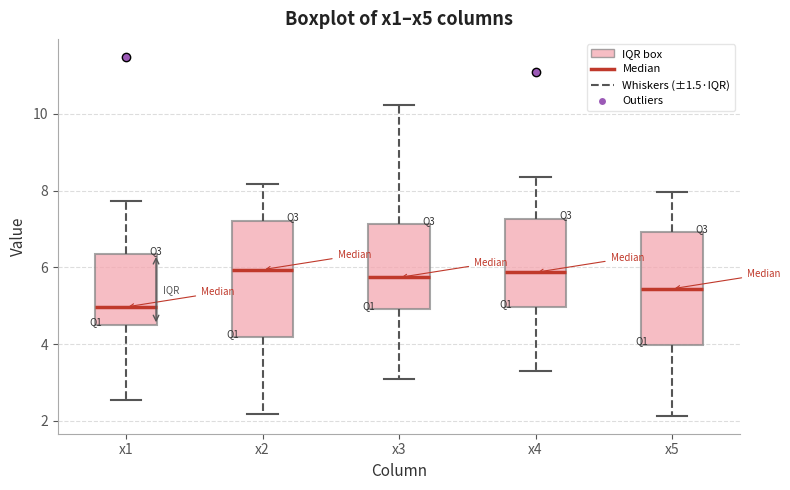

Reading left to right, read every box against the y-axis: the position of its median line, the range the box covers, and the ends of its whiskers. The values are not printed on the chart, so give them approximately, as read against the axis.

x1: median 5.0, box 4.4 to 6.4, whiskers 2.6 to 7.8
x2: median 6.0, box 4.2 to 7.2, whiskers 2.2 to 8.2
x3: median 5.8, box 5.0 to 7.2, whiskers 3.0 to 10.2
x4: median 5.8, box 5.0 to 7.2, whiskers 3.4 to 8.4
x5: median 5.4, box 4.0 to 7.0, whiskers 2.2 to 8.0